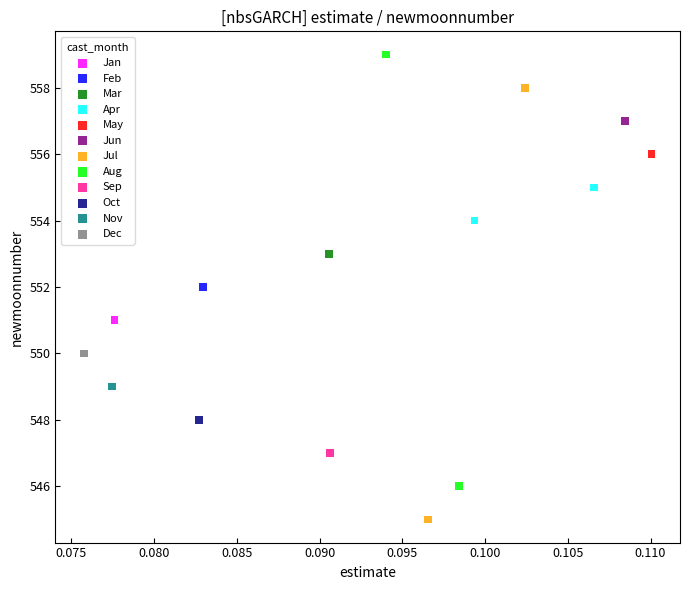

Which series reaches the maximum Y coordinate?

Aug